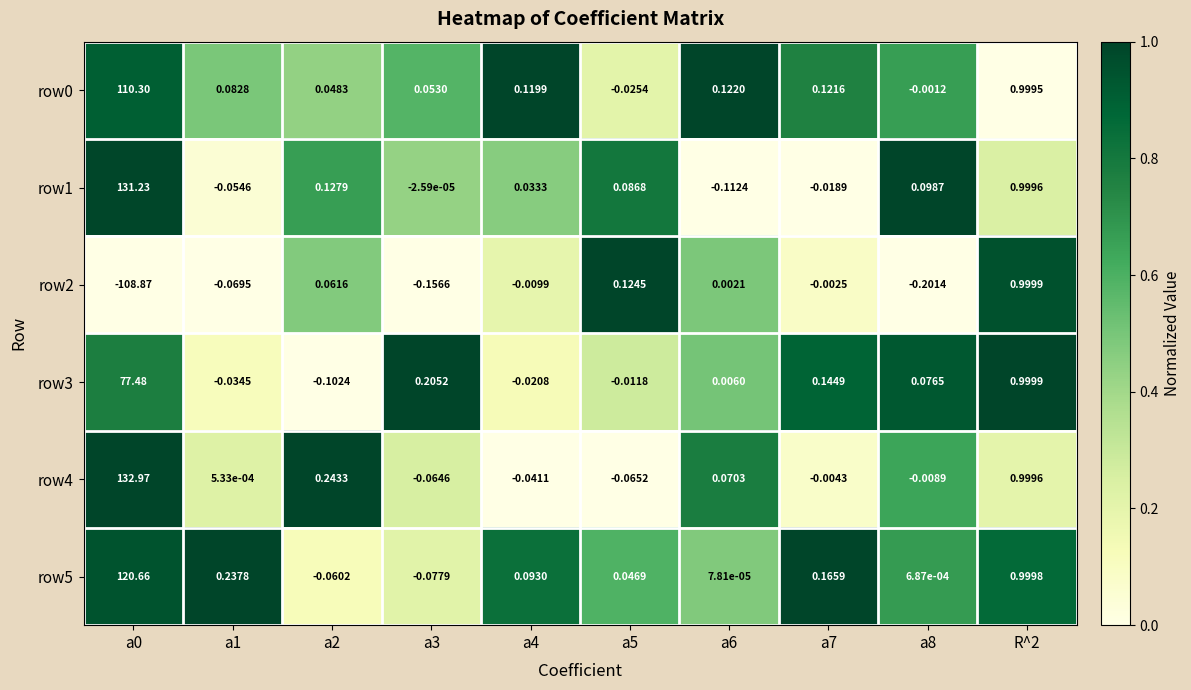

How many values in row1 are below zero?

4